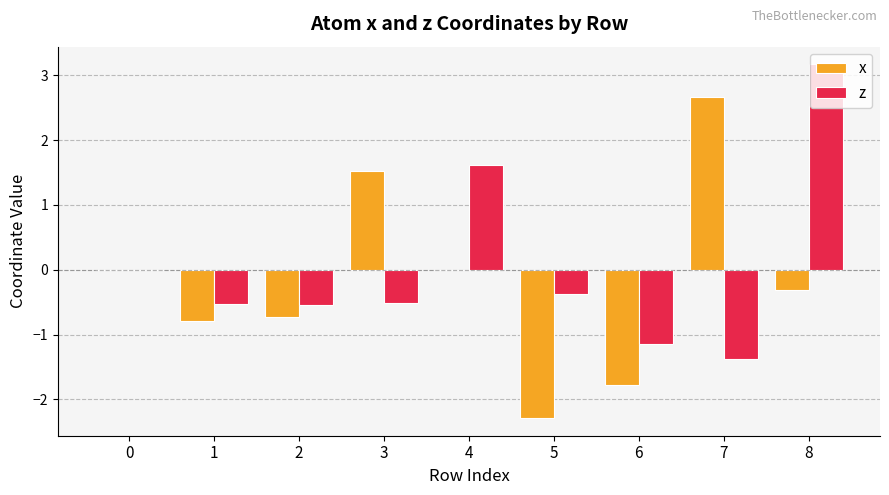

At which category is the sum across all series the highest?

8